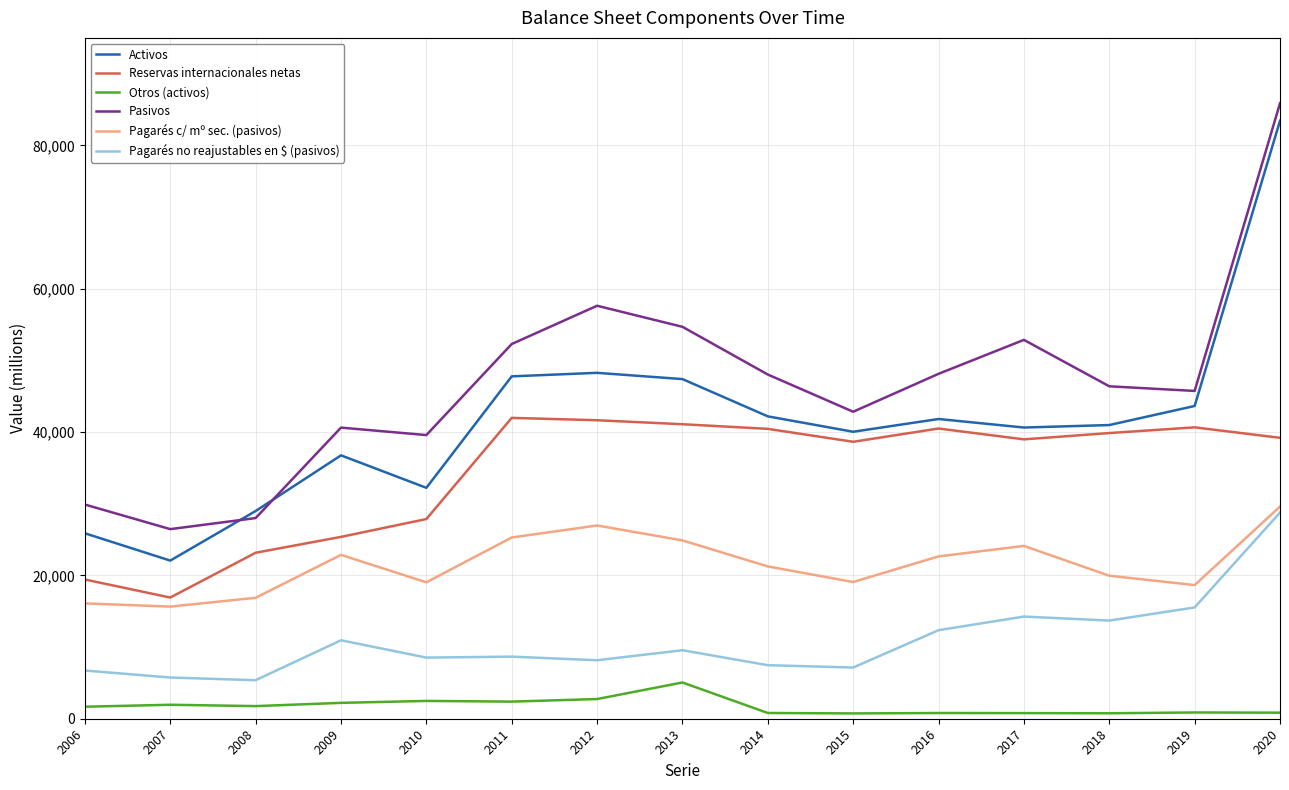

True or false: Pagarés no reajustables en $ (pasivos) has more than 0 points higher than both neighbors.

True